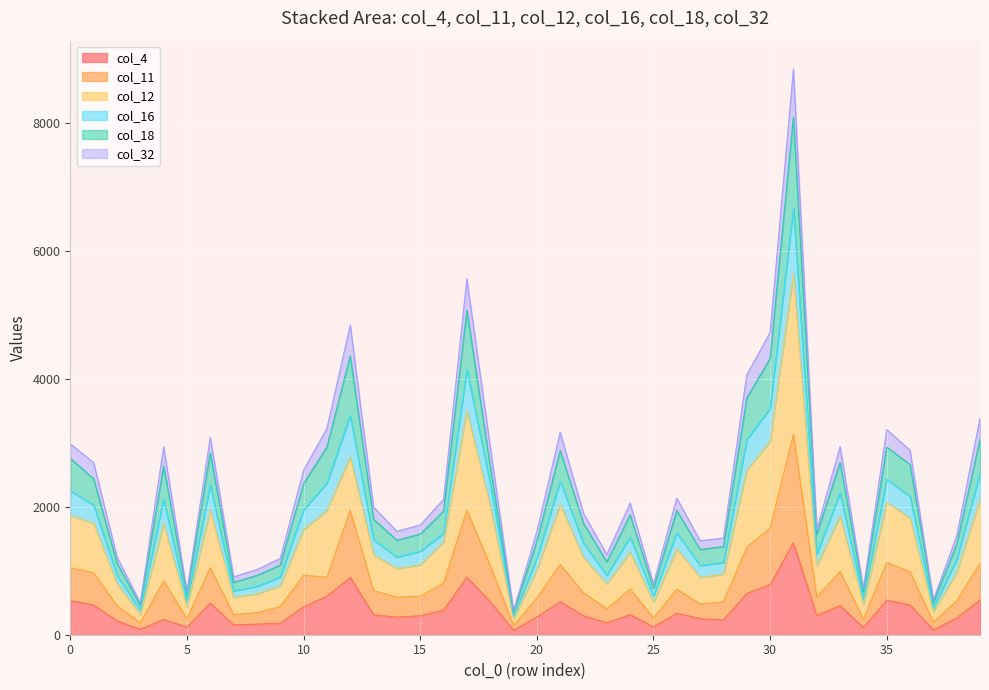

True or false: col_11 and col_32 intersect in this chart.

False